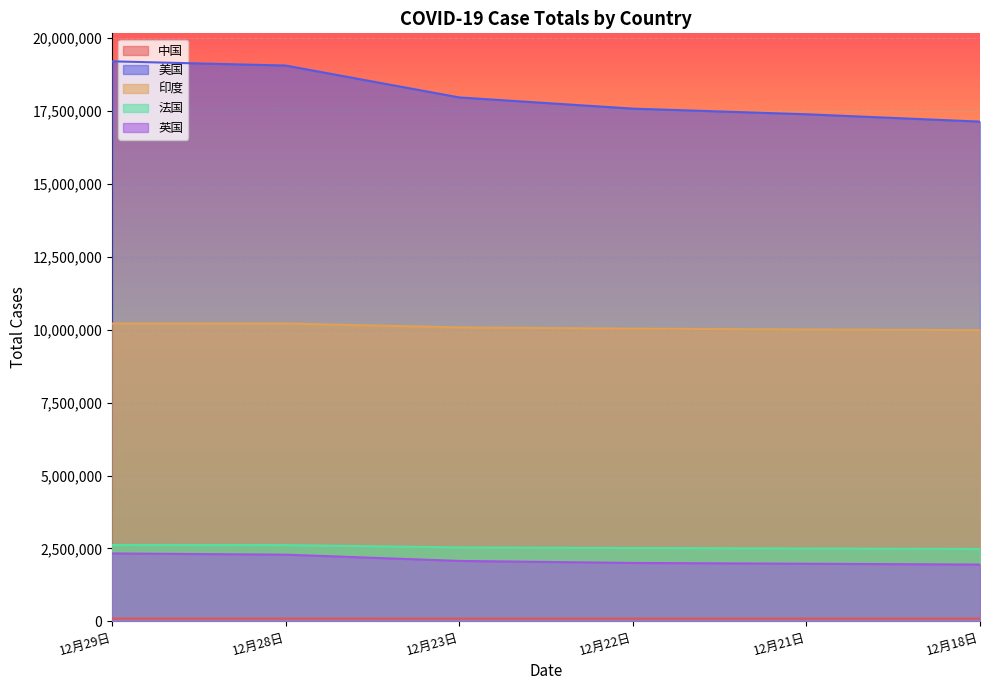

True or false: 英国 has a value of 2004507 at 12月22日.

True